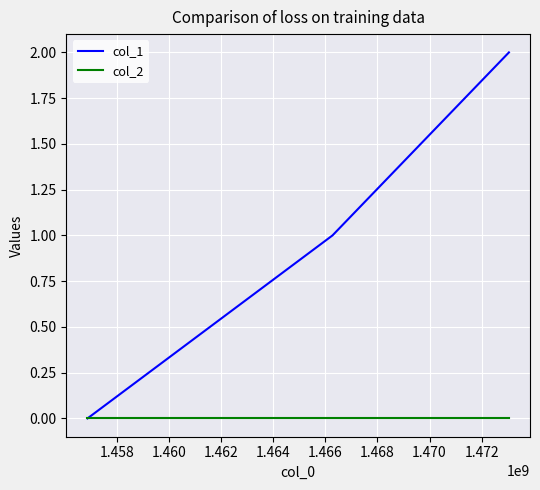

What is the difference between the second highest and minimum values in the col_1 series?

1